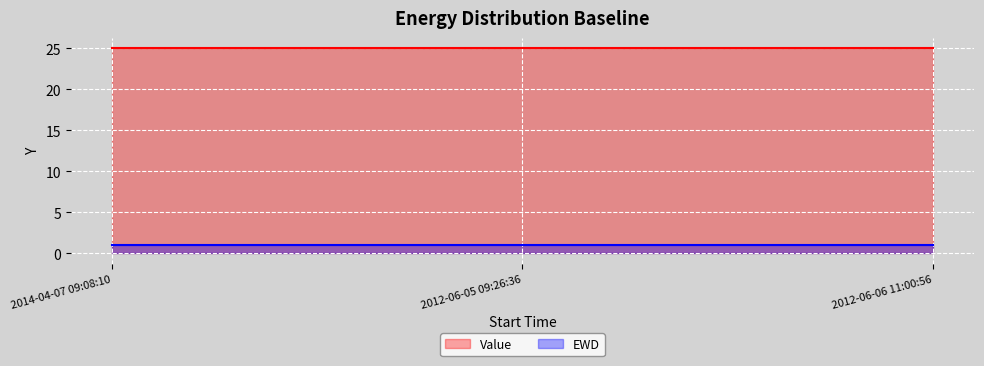

What is the label of the 2nd point from the right?

2012-06-05 09:26:36